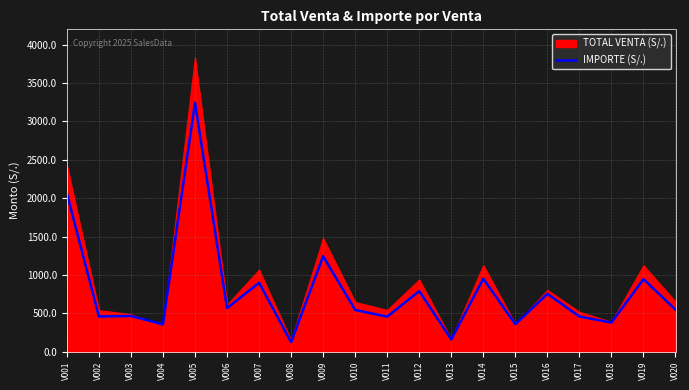

Rank the categories by value from lowest to highest.

V008, V013, V004, V015, V018, V011, V002, V017, V003, V010, V020, V006, V016, V012, V007, V019, V014, V009, V001, V005